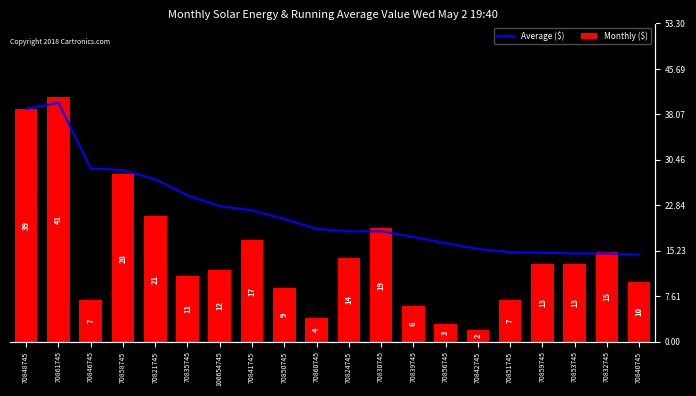

Rank the series by their average value, from lowest to highest.

Monthly ($), Average ($)